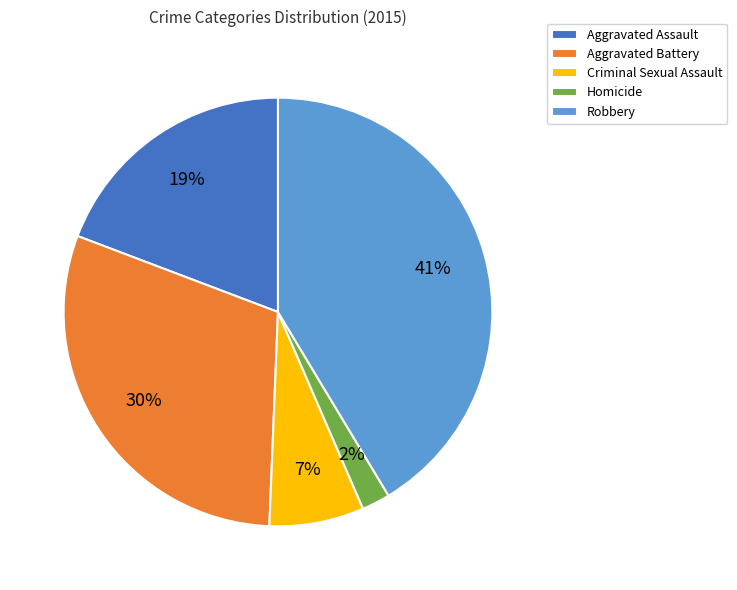

What percentage is the Aggravated Assault slice, to the nearest percent?

19%